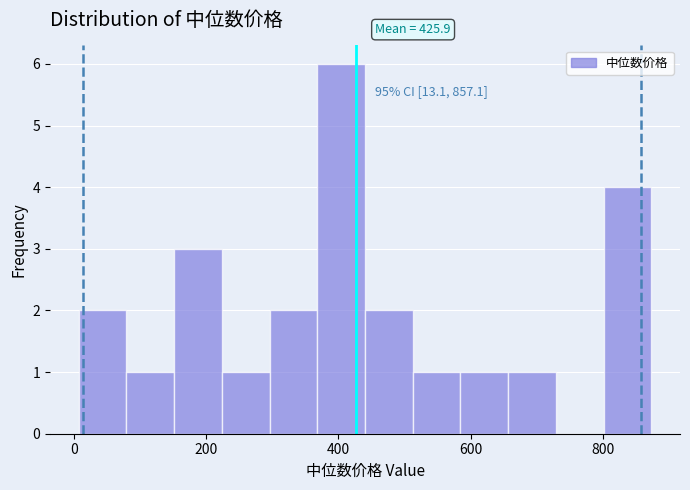

Around what value on the x-axis is the tallest bar? Give the approximate position of its centre, as read against the axis.

400